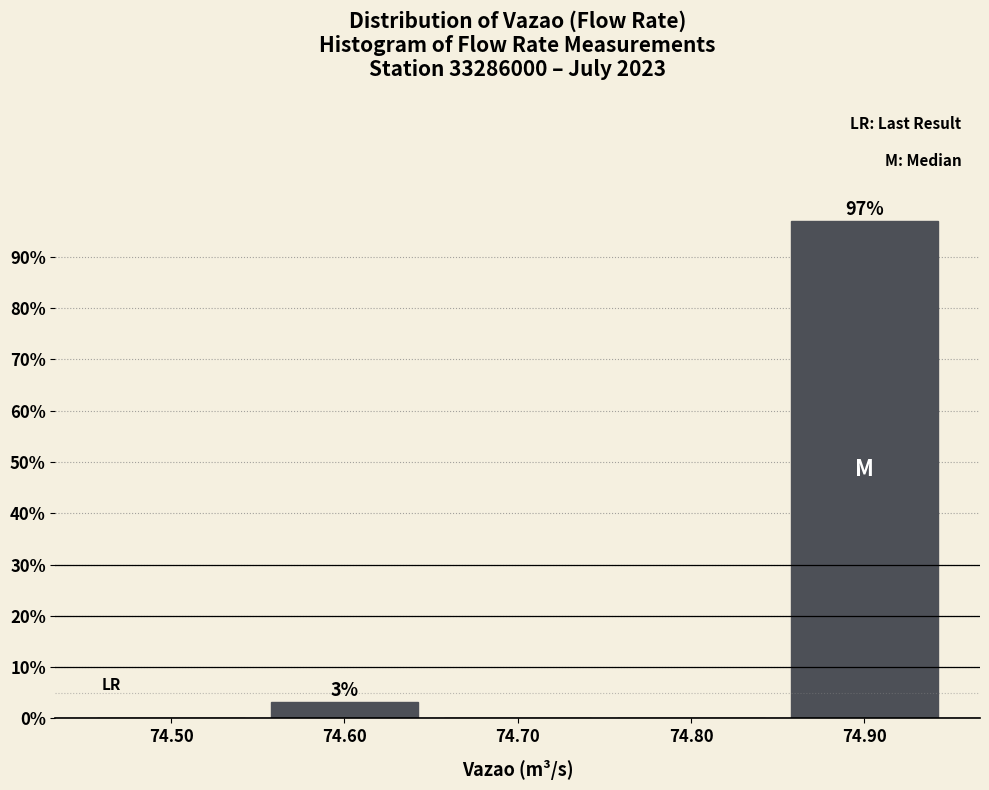

Which range on the x-axis has the tallest bar?

74.85 to 74.95